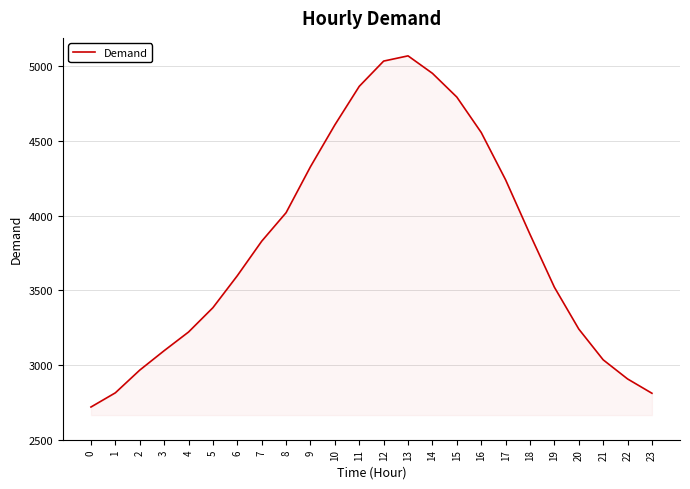

What is the ratio of the value at 12 to the value at 17?

1.2